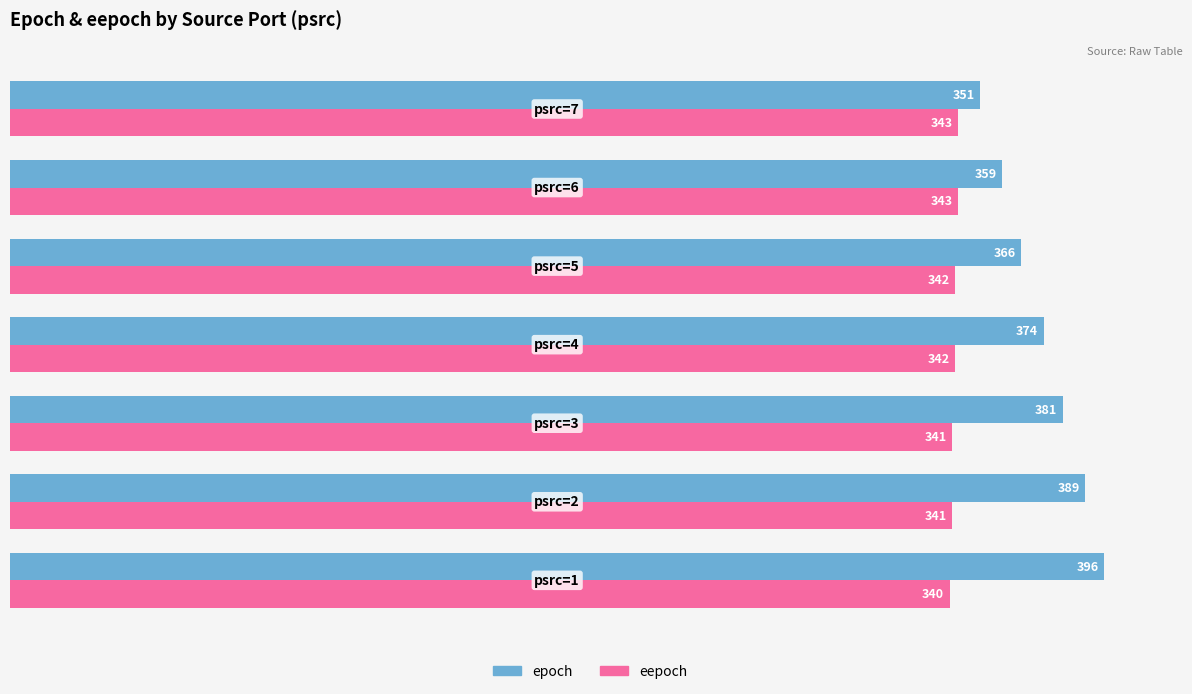

What is the difference between the maximum and minimum values in the eepoch series?

3